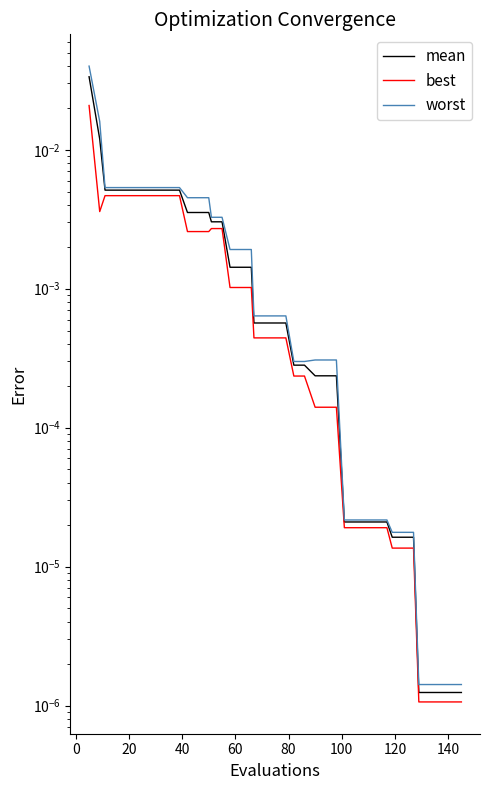

How many data points does each series have?

40